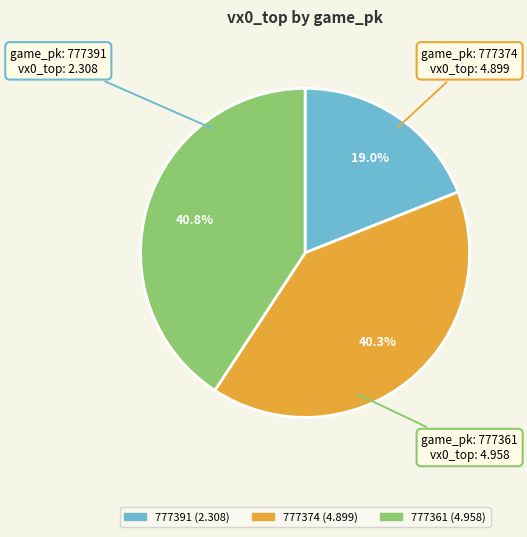

True or false: 777361 accounts for 41% of the total.

True